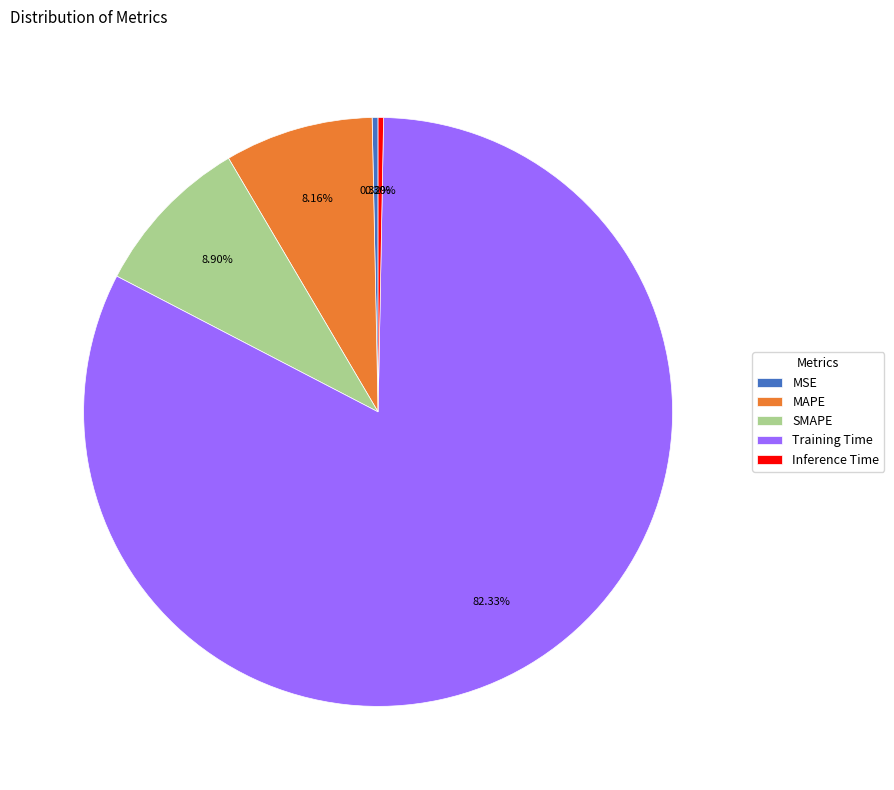

What percentage is the MAPE slice, to the nearest percent?

8%